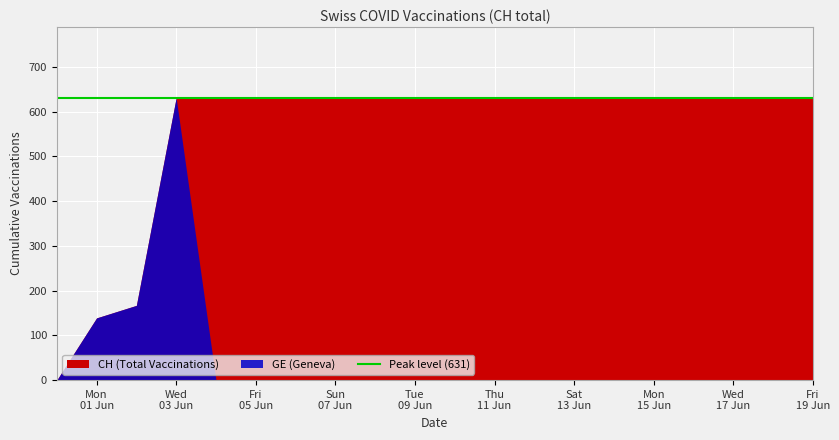

How many data points does each series have?

20